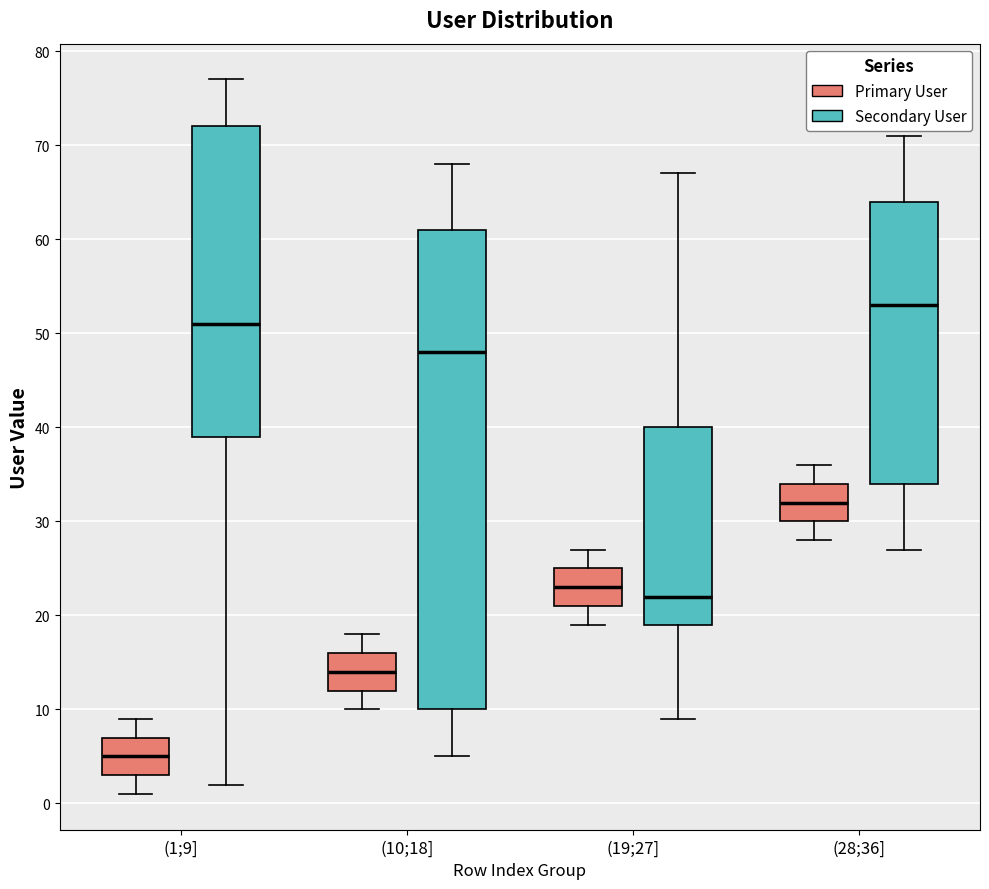

Where is the upper edge of the box for (10;18] (Secondary User) on the y-axis? The values are not printed on the chart, so give them approximately, as read against the axis.

61